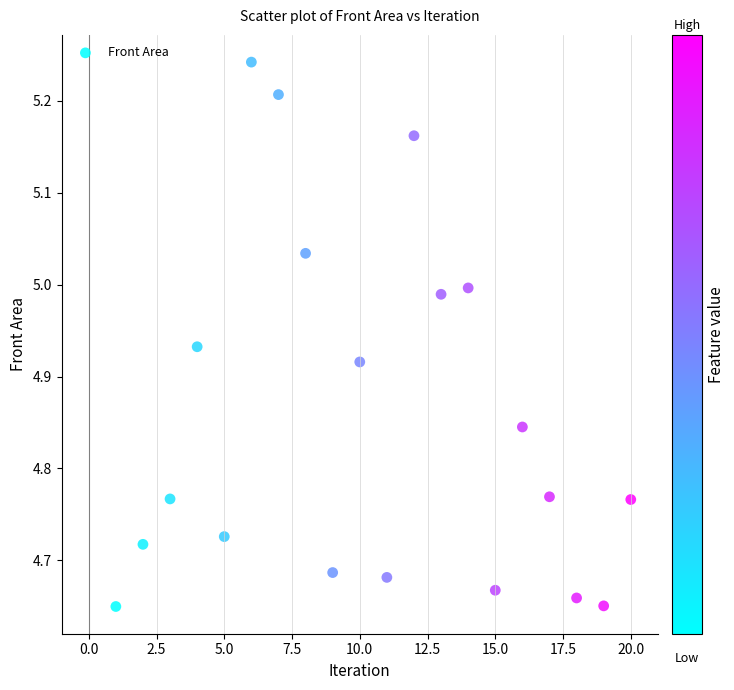

What is the range of X values (max minus min)?

19.0